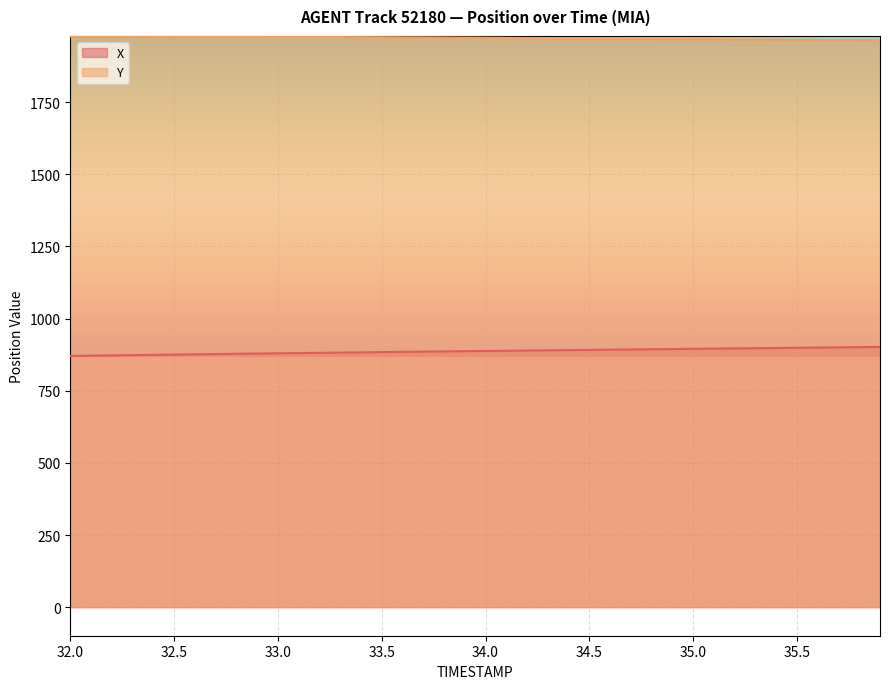

True or false: X and Y intersect in this chart.

False